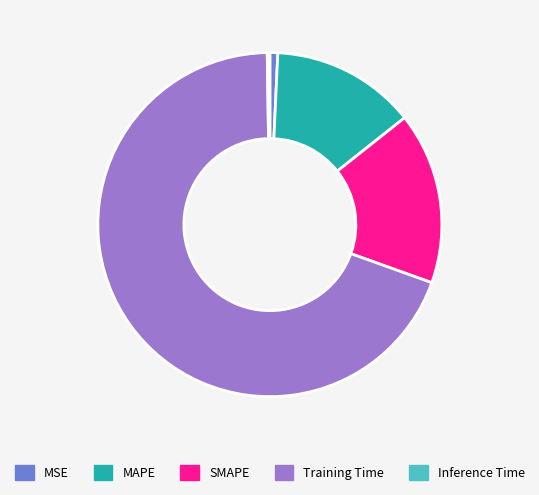

Between MAPE and MSE, which is larger?

MAPE